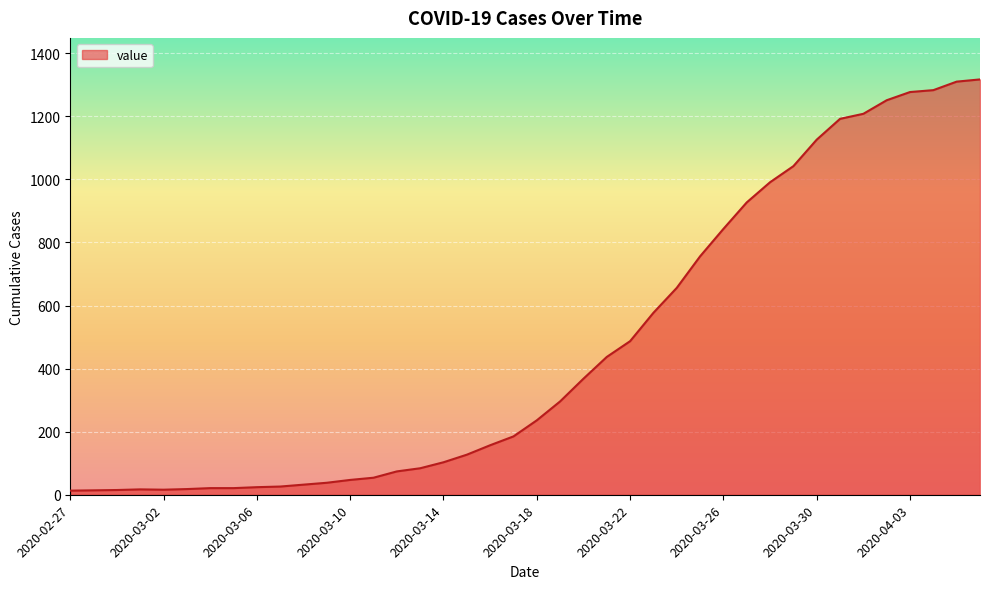

What is the greatest value displayed?

1317